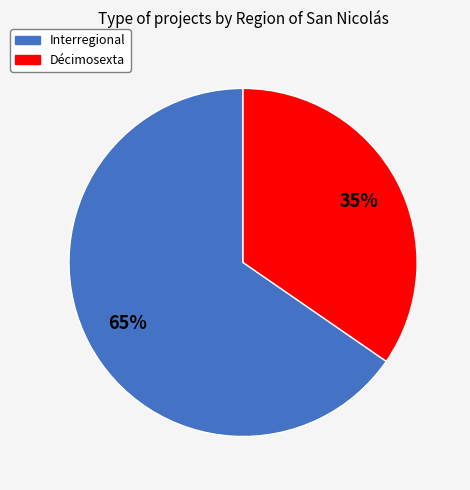

Is Interregional the majority of the pie?

Yes